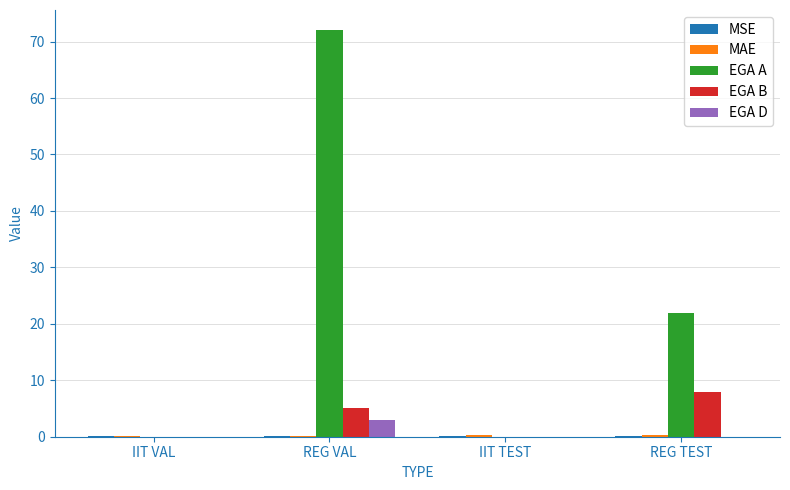

What is the maximum value for EGA D?

3.0